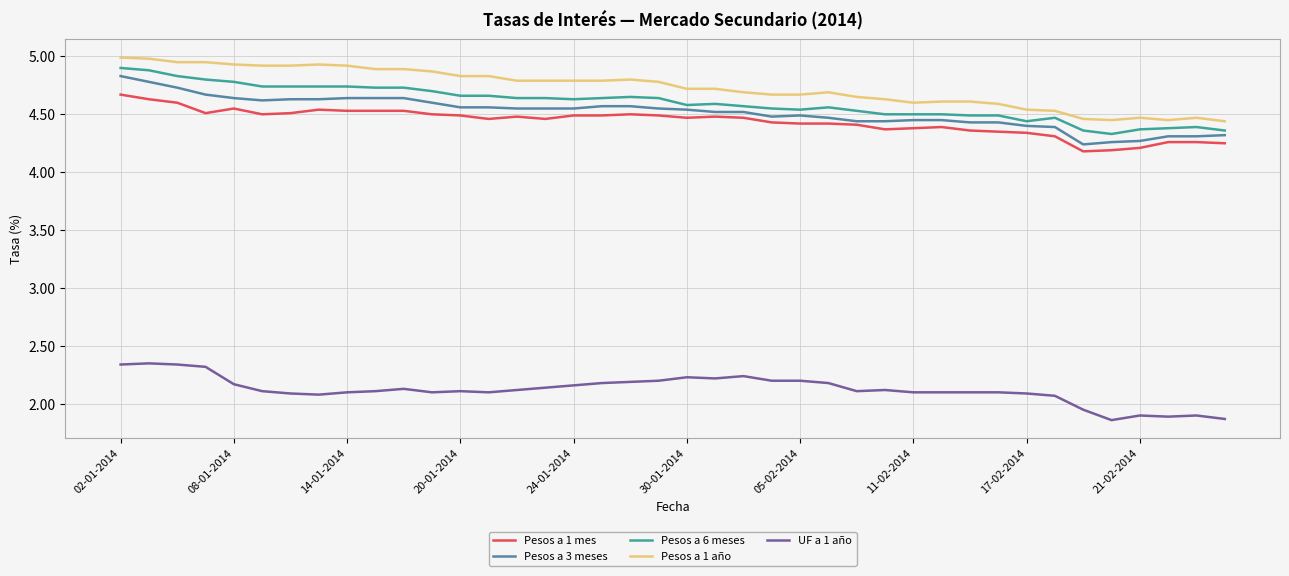

True or false: Pesos a 1 mes and UF a 1 año cross at least once.

False